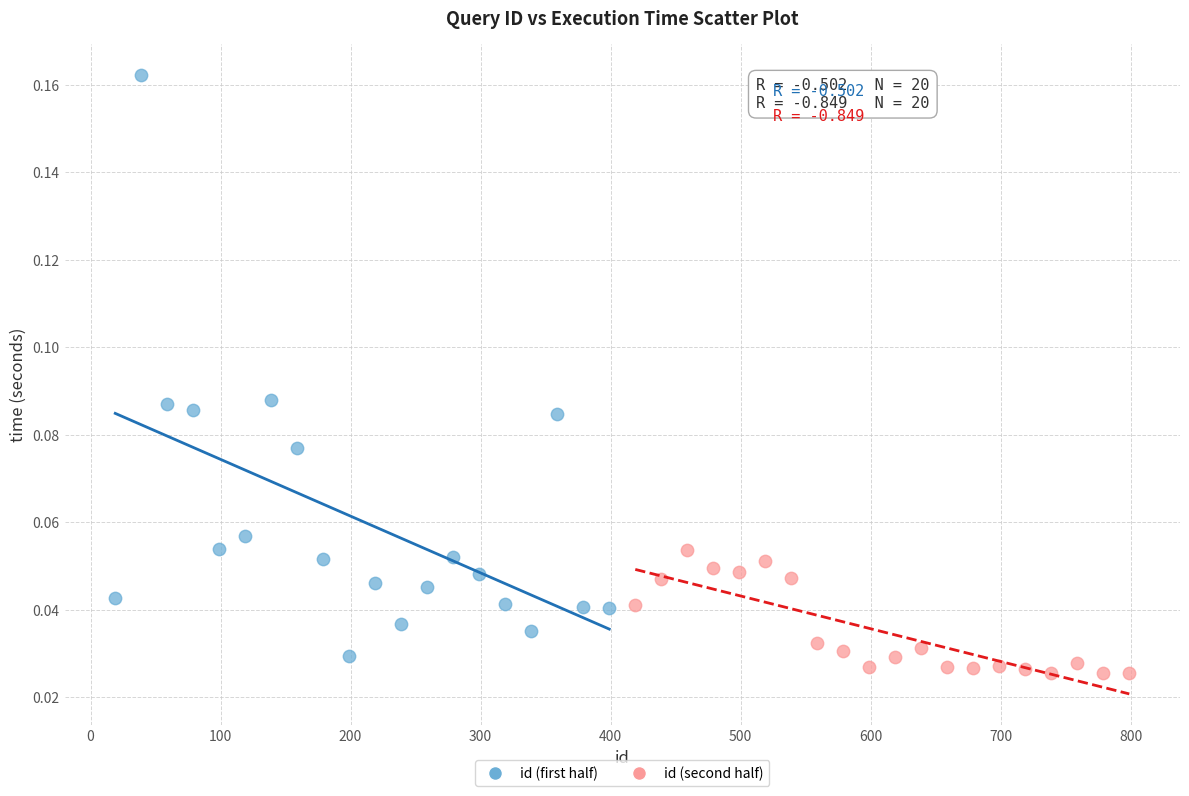

Which series has the widest spread of Y values?

id (first half)